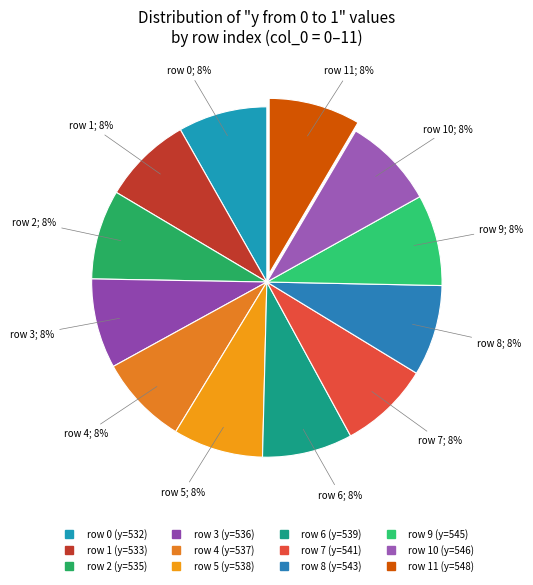

How many segments does this pie chart have?

12